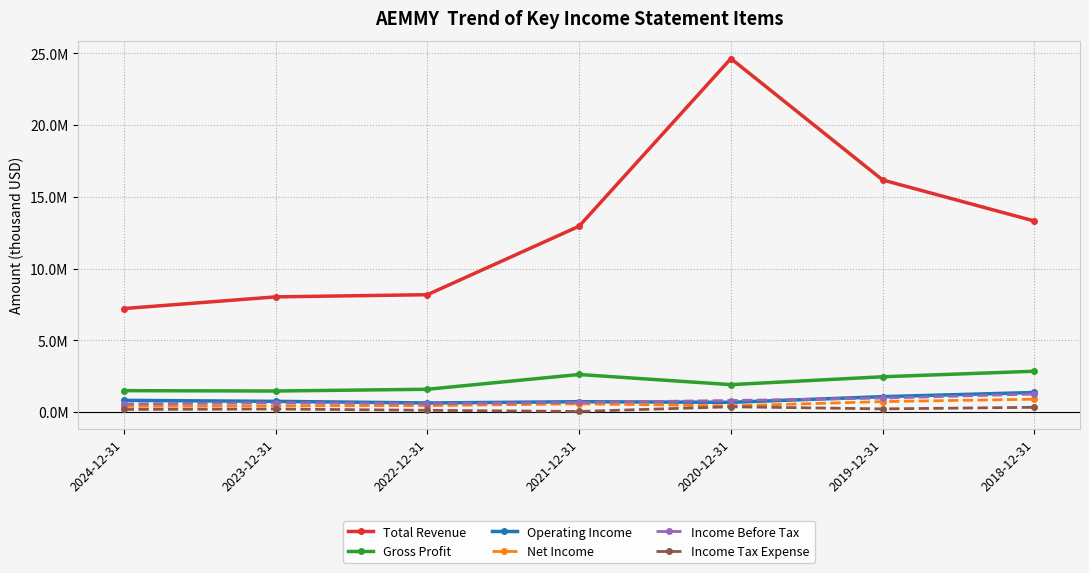

Where does the Net Income series first go above 445300?

2021-12-31